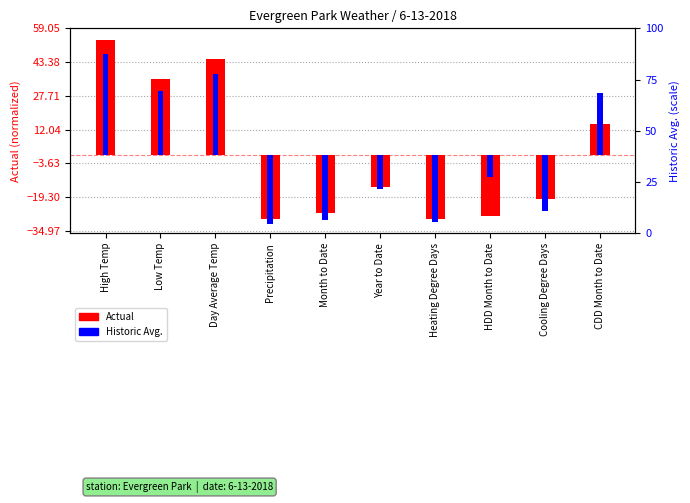

Between High Temp and Heating Degree Days, which series saw the biggest shift?

Actual (normalized)